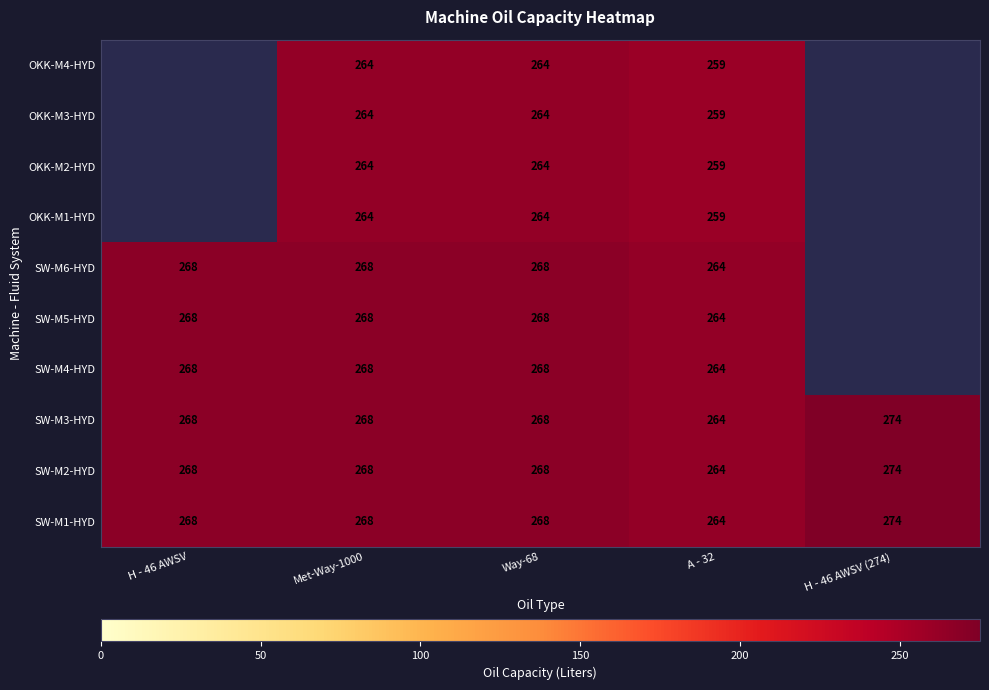

The SW-M5-HYD series shows 268 at Met-Way-1000. True or false?

True